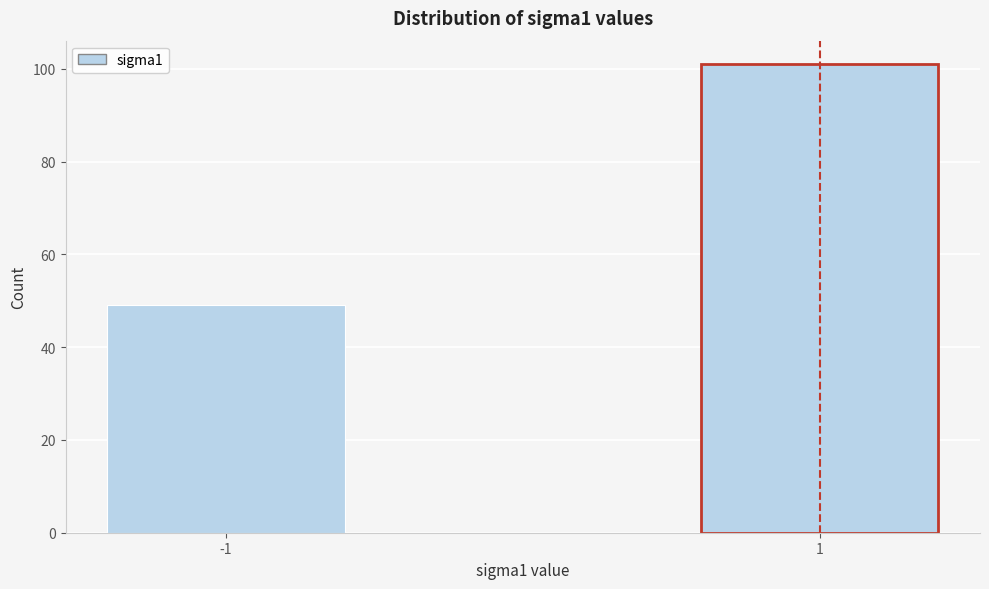

Reading left to right, extract all data points from this chart.

-1=49	1=101